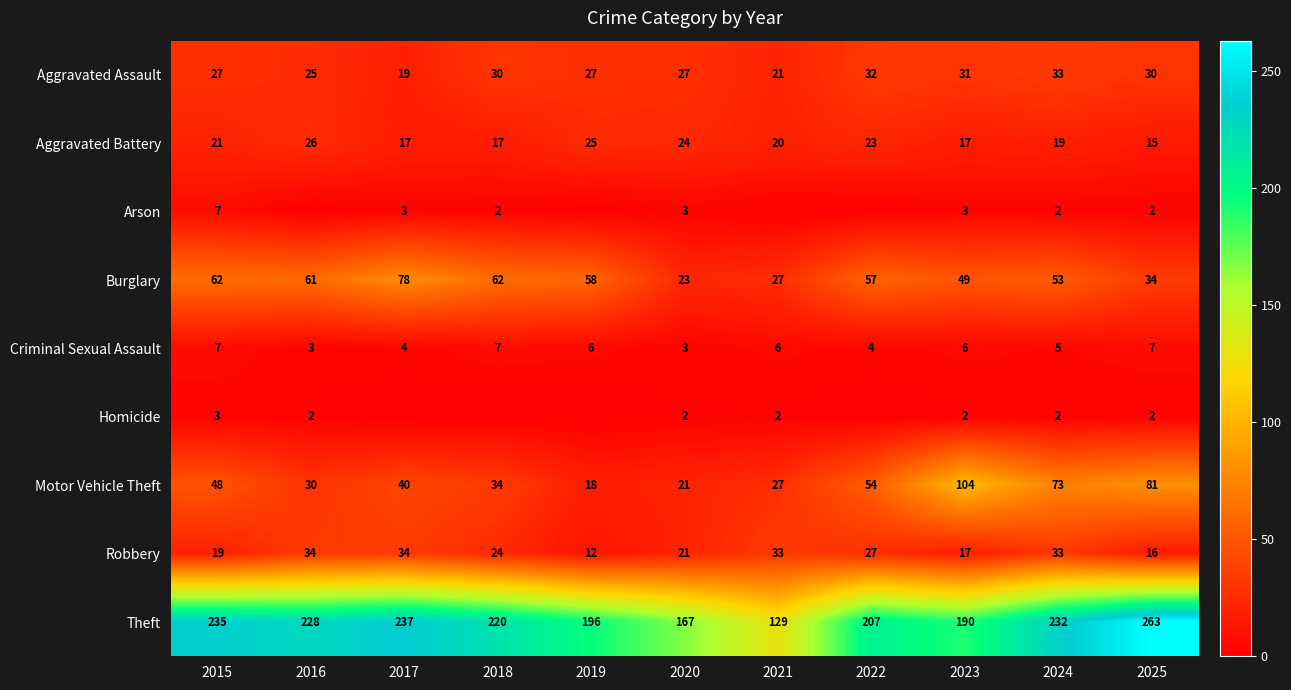

At which label does Burglary first exceed 57?

2015